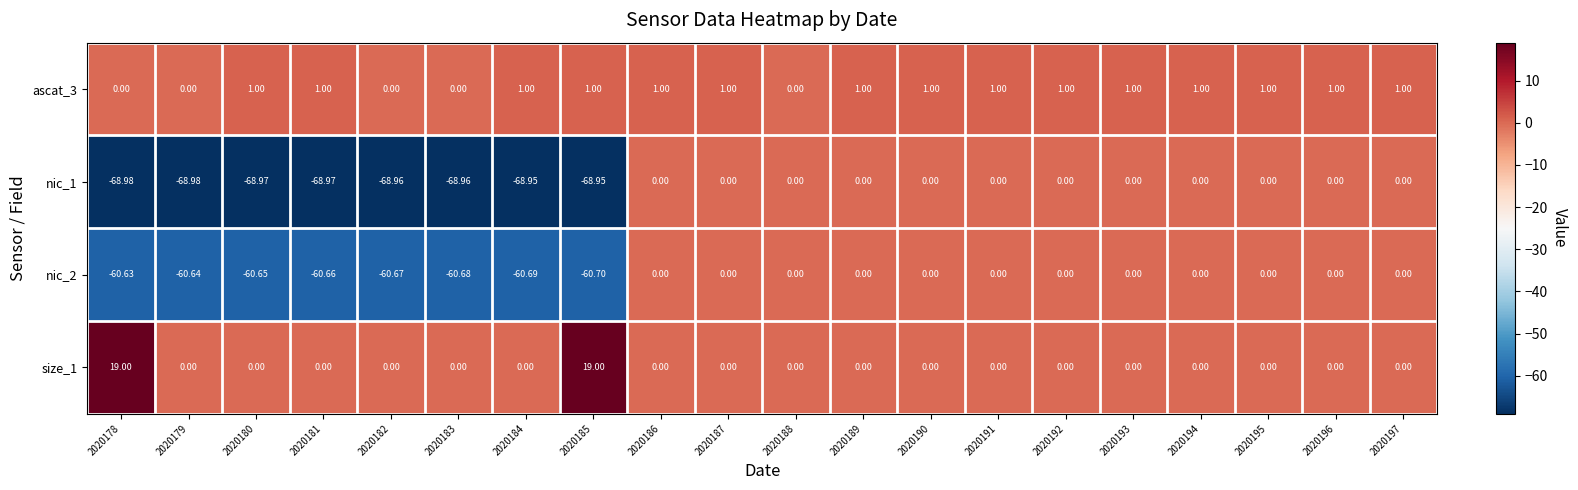

Is the value of size_1 at 2020190 greater than the value of ascat_3 at 2020197?

No